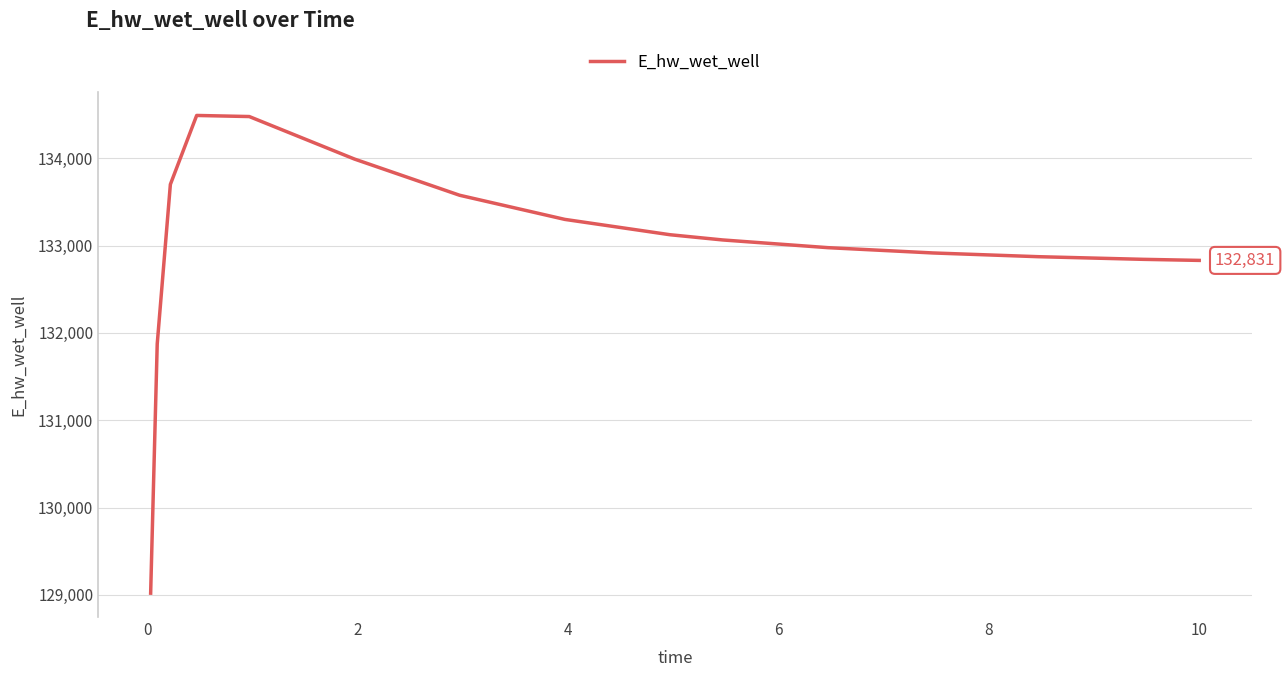

What is the difference between the maximum and second lowest values?

2617.1